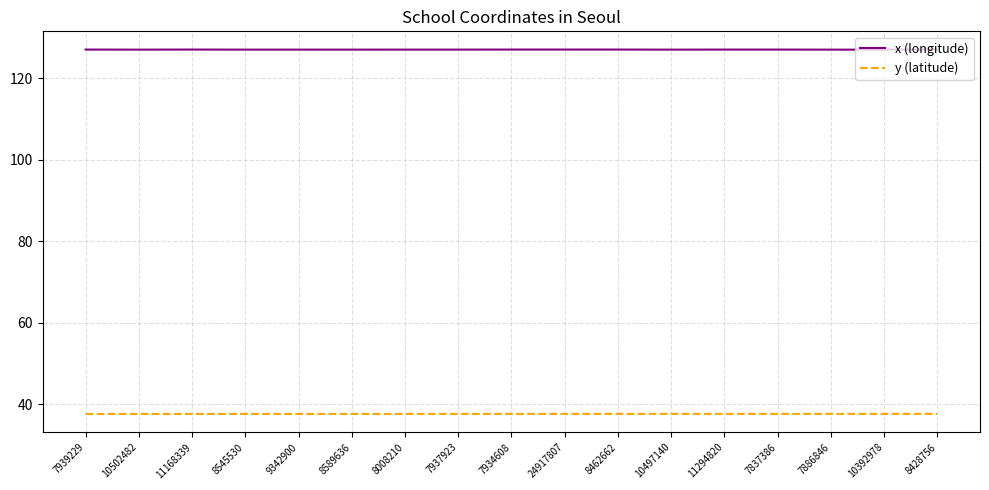

What is the spread (max minus min) of values at 8008210?

89.4